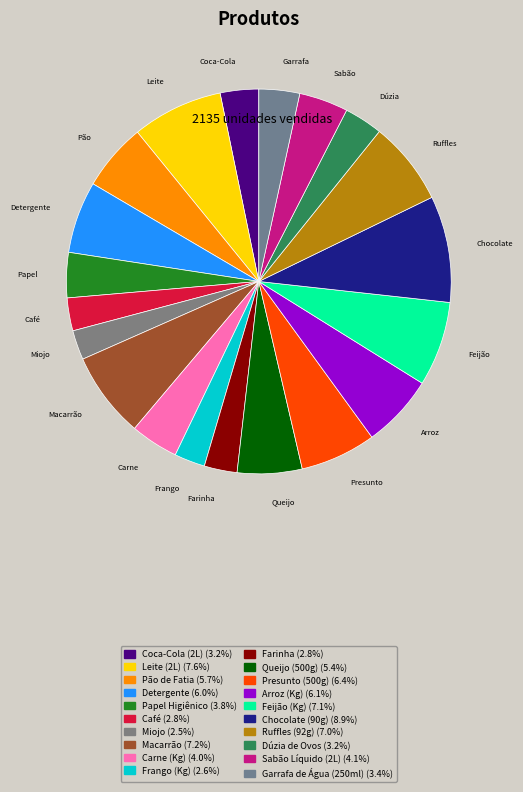

How many slices are in this pie chart?

20